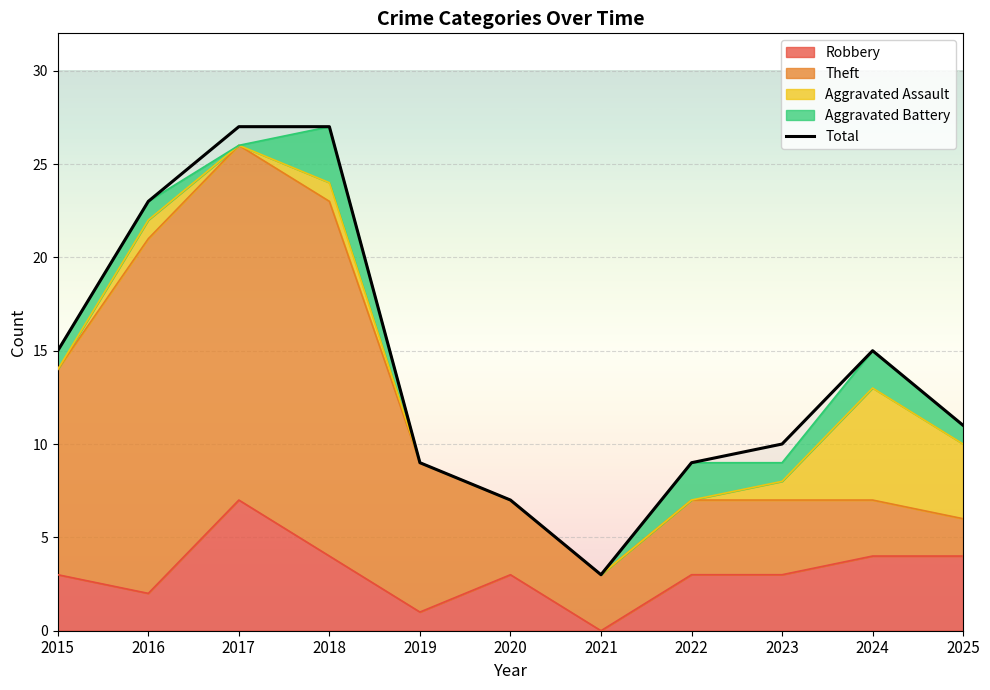

True or false: the data shows 14 at 2022.

False